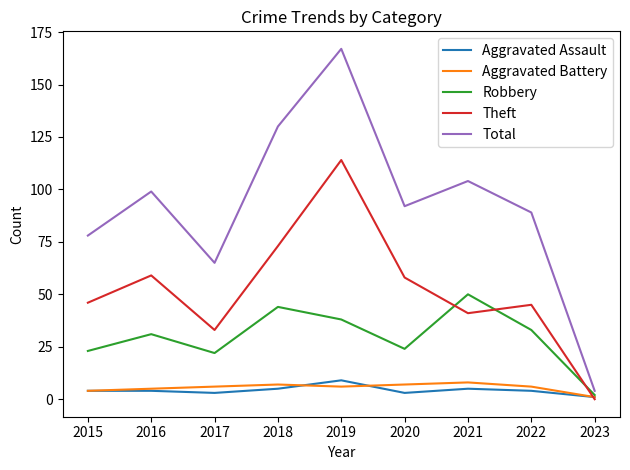

Reading left to right, what are all the values shown in this chart?

Aggravated Assault: 2015=4	2016=4	2017=3	2018=5	2019=9	2020=3	2021=5	2022=4	2023=1
Aggravated Battery: 2015=4	2016=5	2017=6	2018=7	2019=6	2020=7	2021=8	2022=6	2023=1
Robbery: 2015=23	2016=31	2017=22	2018=44	2019=38	2020=24	2021=50	2022=33	2023=2
Theft: 2015=46	2016=59	2017=33	2018=73	2019=114	2020=58	2021=41	2022=45	2023=0
Total: 2015=78	2016=99	2017=65	2018=130	2019=167	2020=92	2021=104	2022=89	2023=4